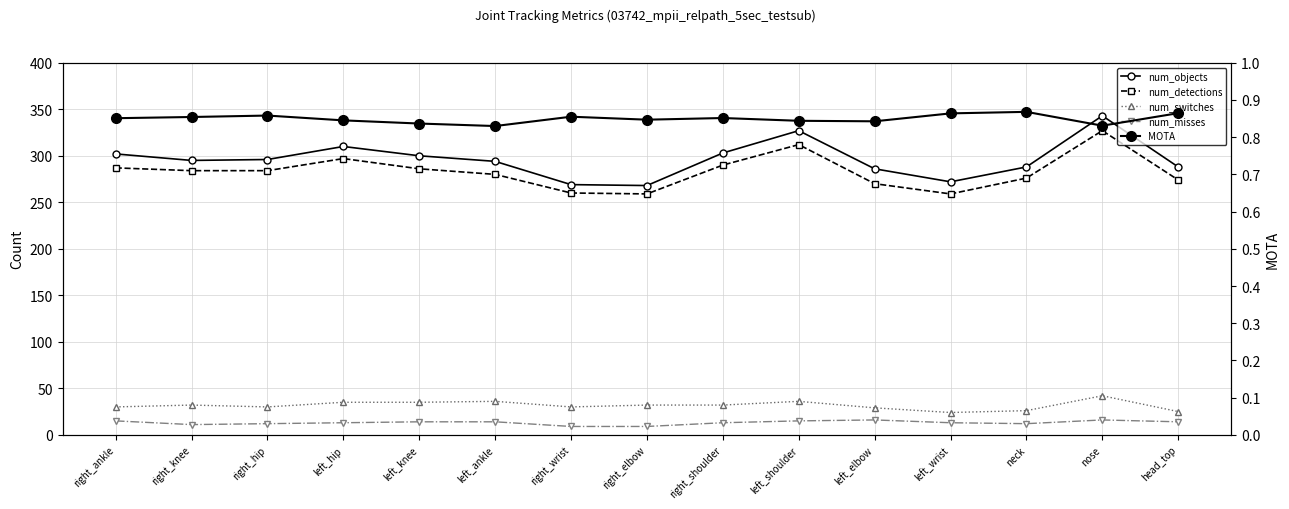

Which series has the largest range (max minus min)?

num_objects